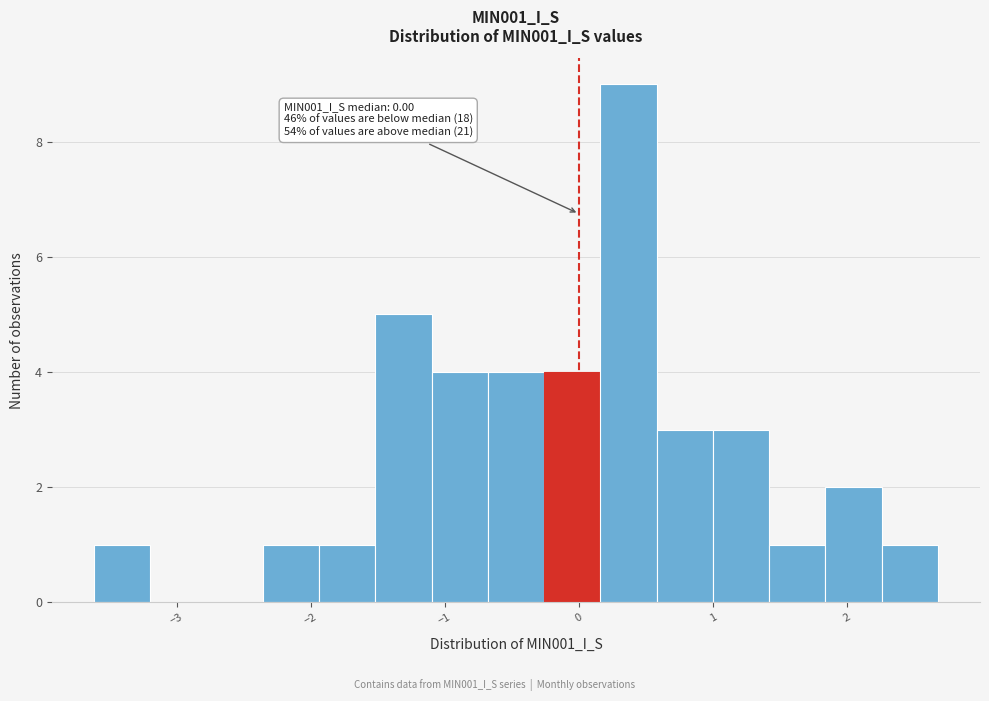

Over which range of the x-axis is the bar tallest?

0.2 to 0.6